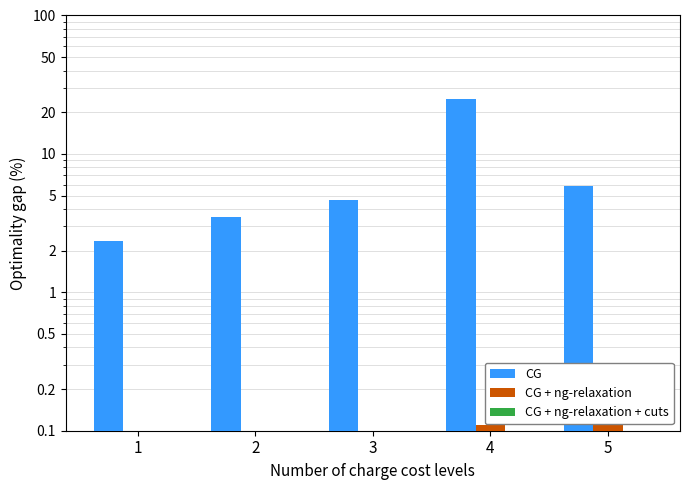

True or false: CG + ng-relaxation has a value of 0.1 at 2.

True